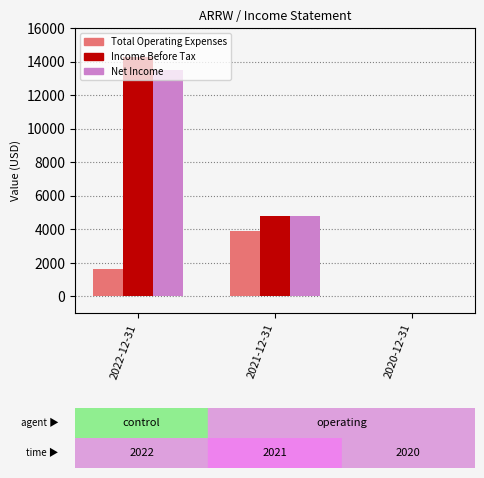

Which series has the largest total across all categories?

Income Before Tax